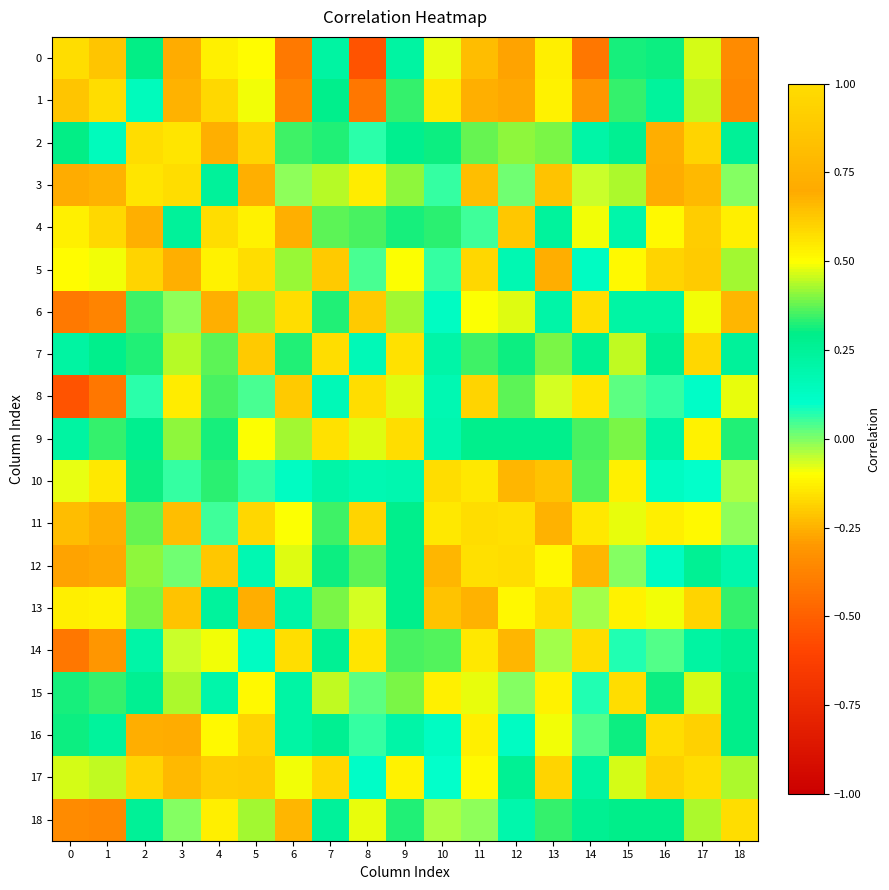

Between 1 and 11, which series saw the biggest shift?

18